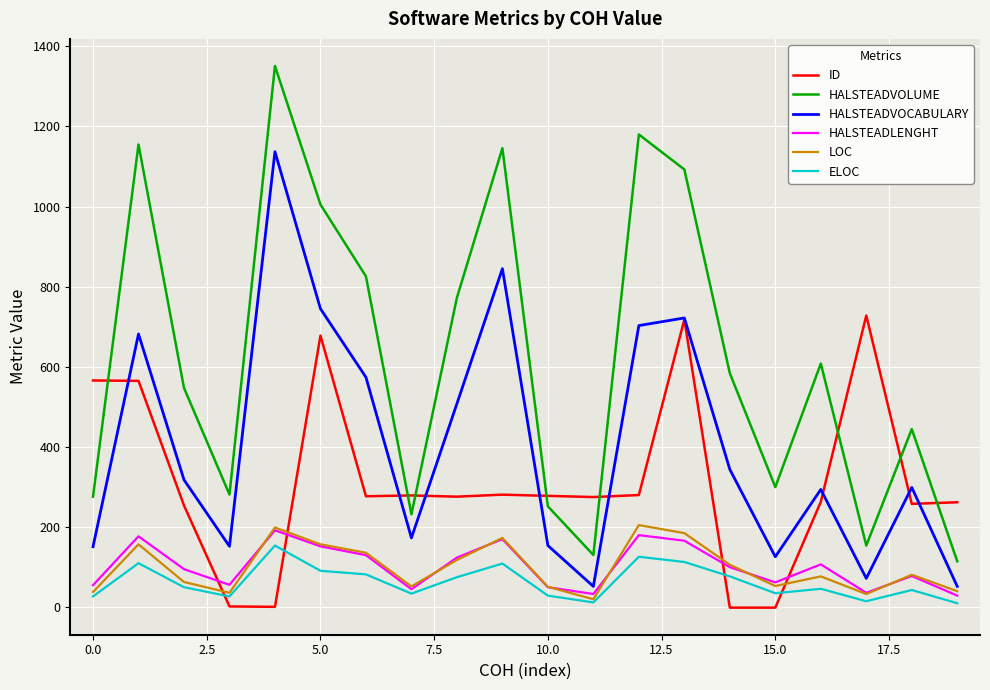

Which series has the widest spread of values?

HALSTEADVOLUME